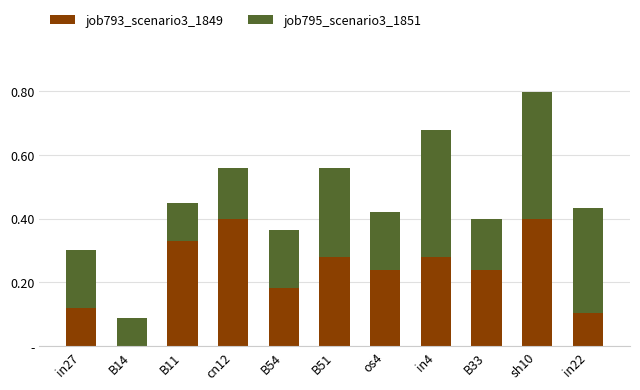

What are all the series names shown in the legend?

job793_scenario3_1849, job795_scenario3_1851